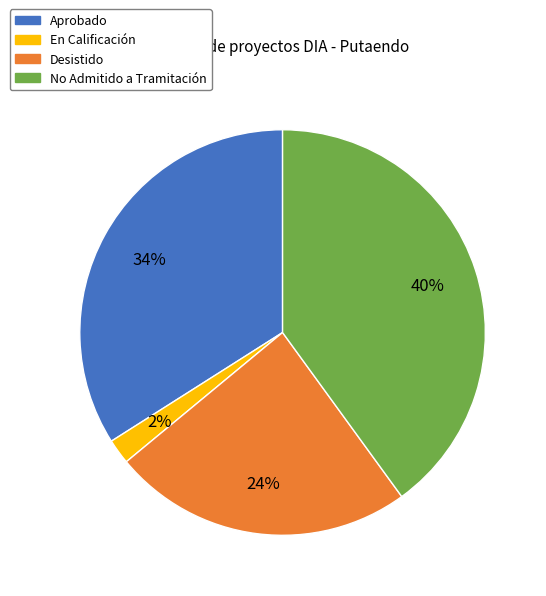

Is there a majority slice in this chart?

No